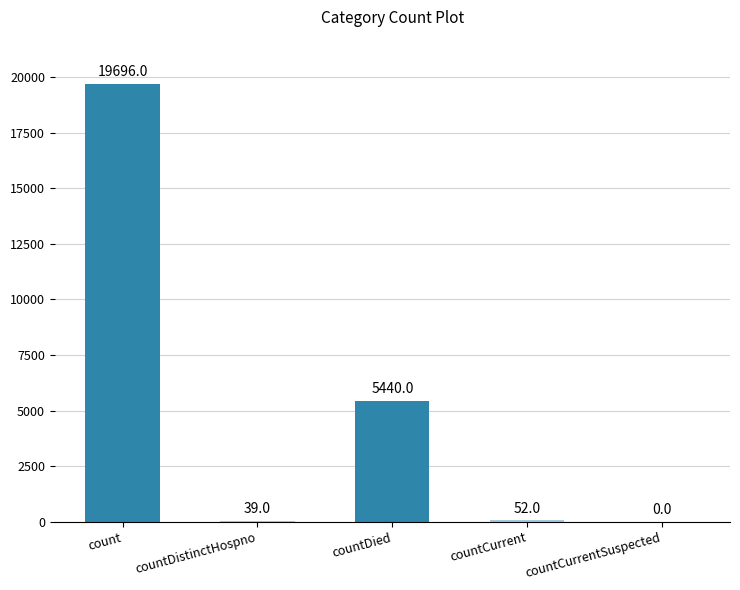

What is the sum of the values at count and countDied?

25136